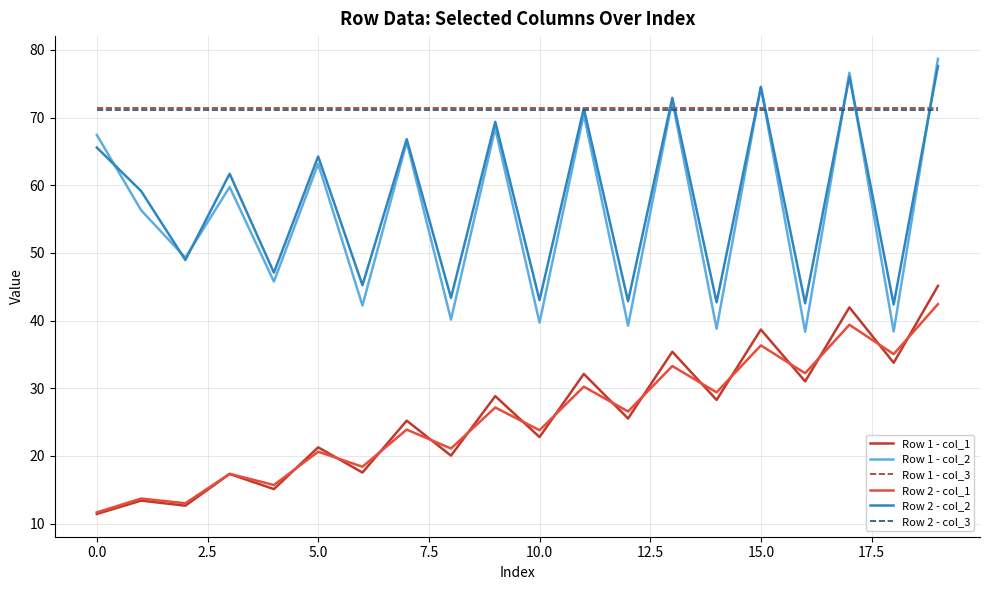

True or false: Row 2 - col_2 and Row 1 - col_1 cross at least once.

False